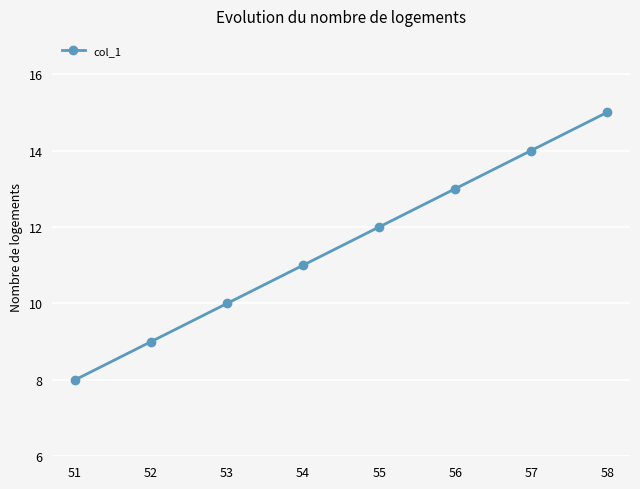

Does the chart display data point markers on the line(s)?

Yes